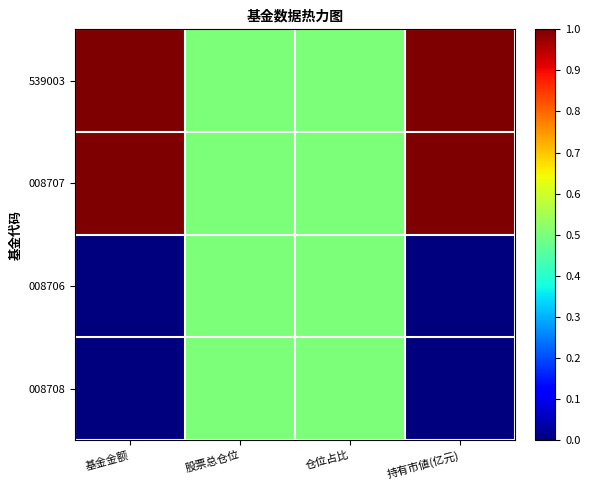

Rank the series by their maximum value, from lowest to highest.

008706, 008708, 539003, 008707